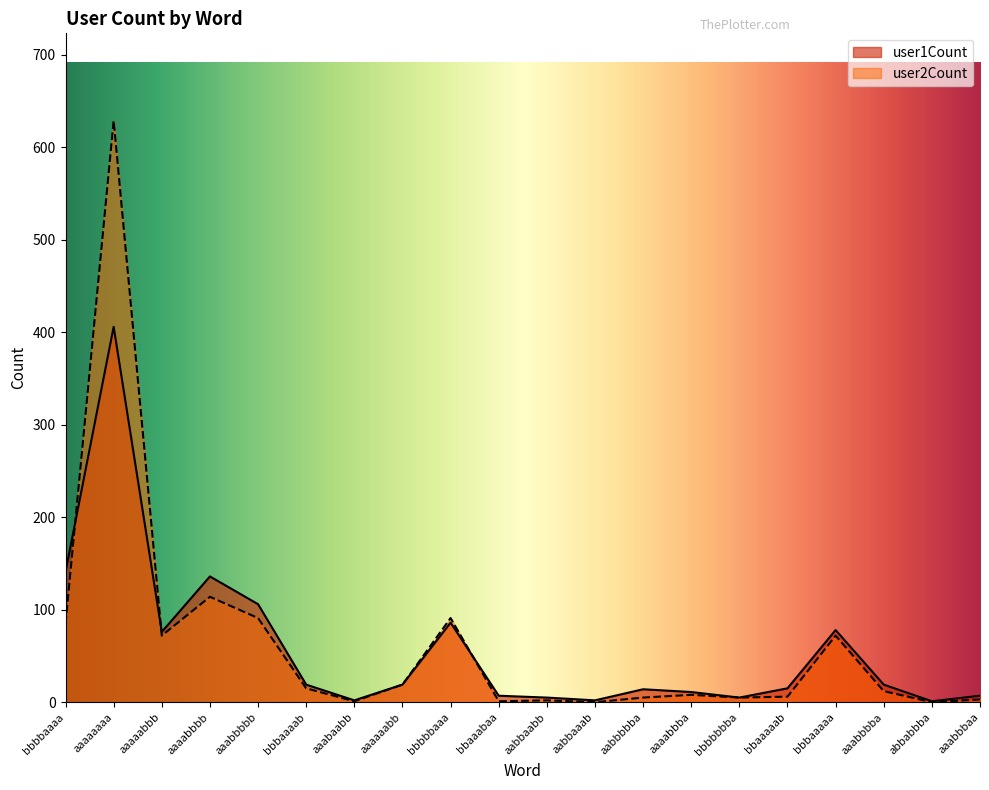

How many times do user2Count and user1Count cross each other?

3